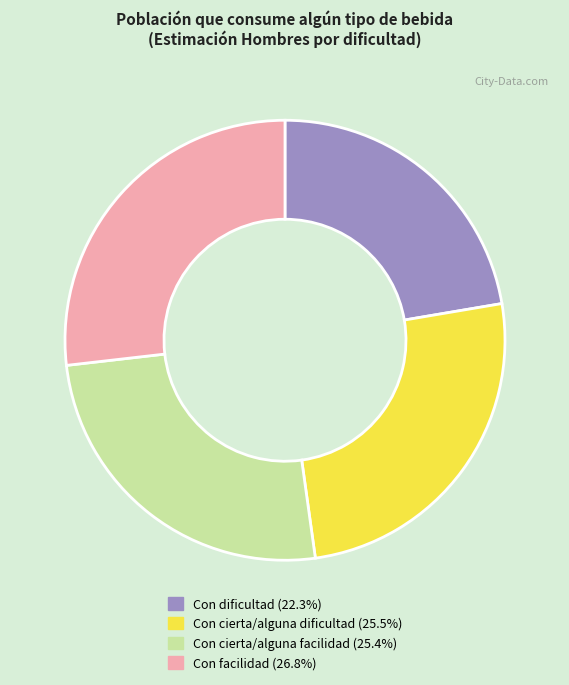

Count the number of slices in the pie.

4